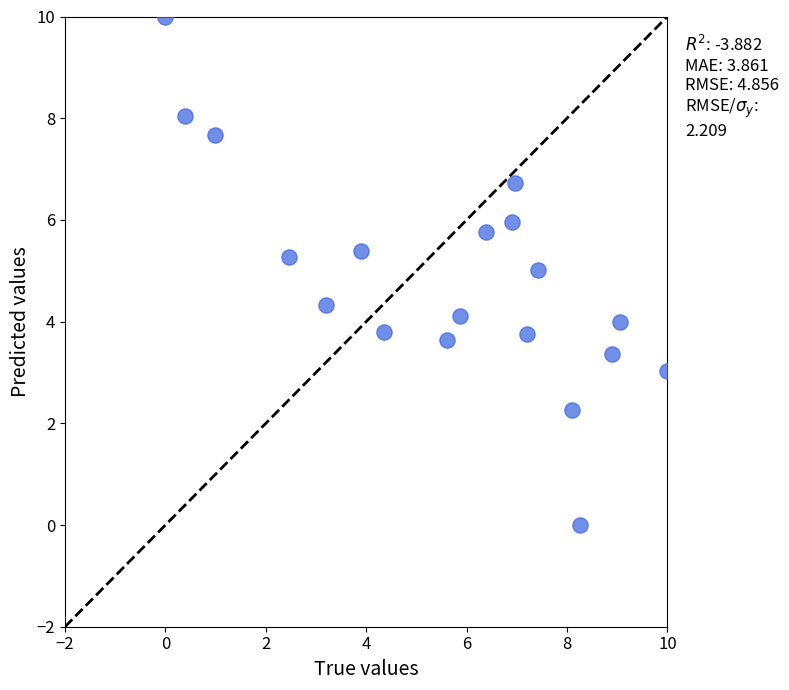

What is the range of X values (max minus min)?

10.0